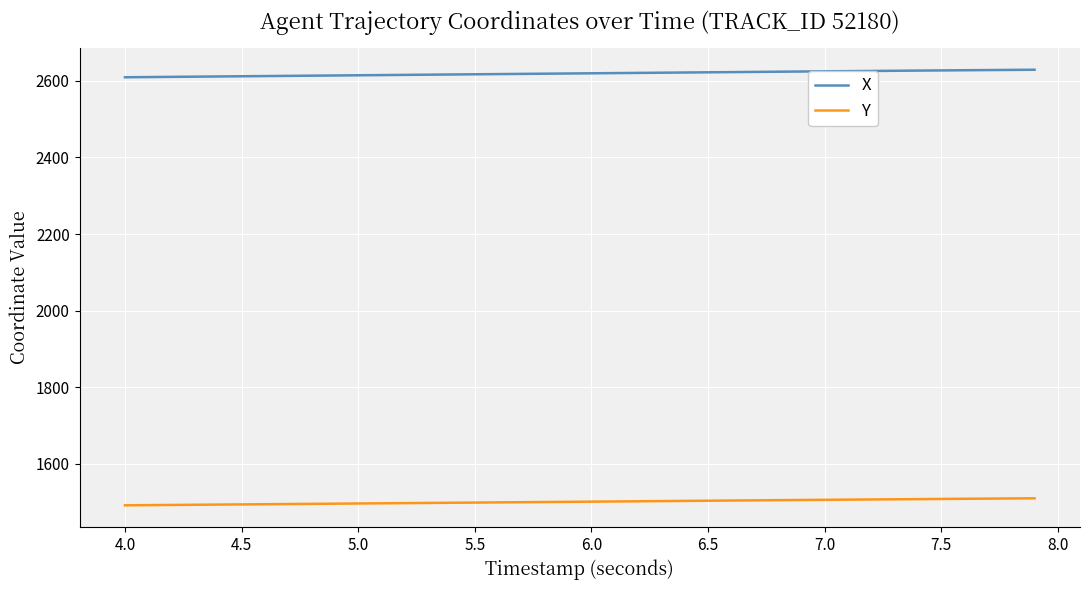

At how many categories does at least one series exceed 1918?

40